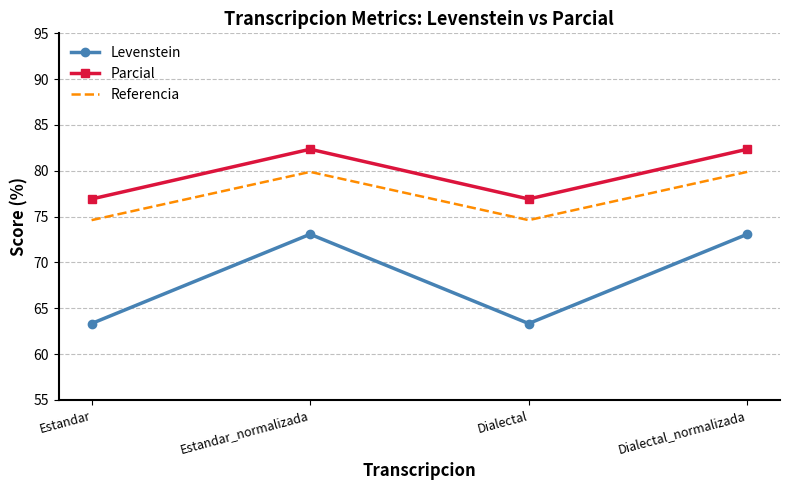

Between Estandar and Estandar_normalizada, which series saw the biggest shift?

Levenstein